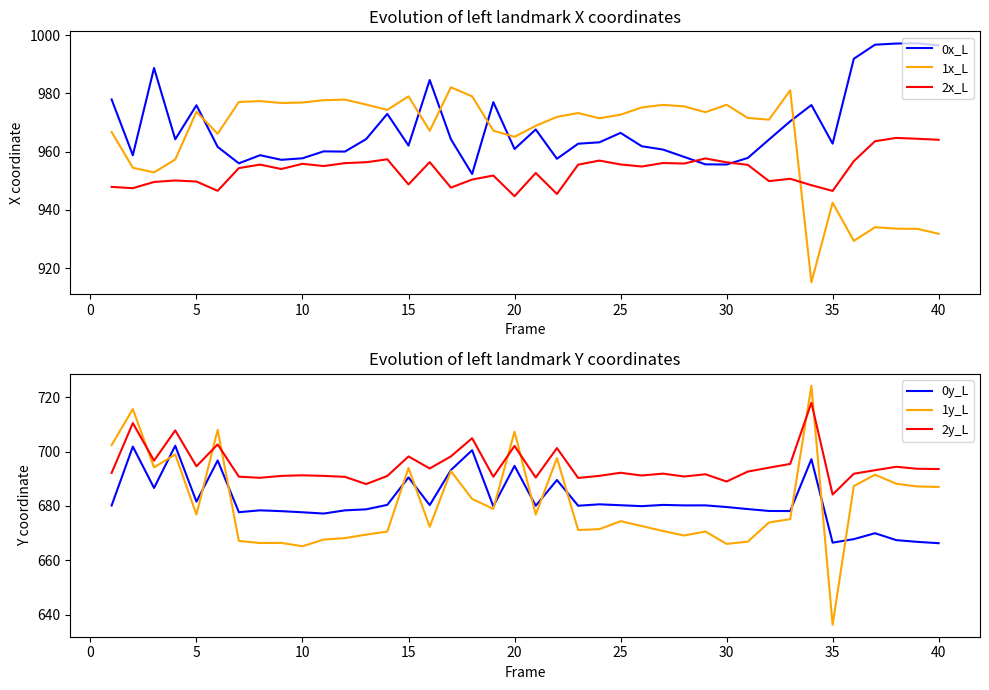

True or false: 2x_L has a value of 1520.3 at 40.

False